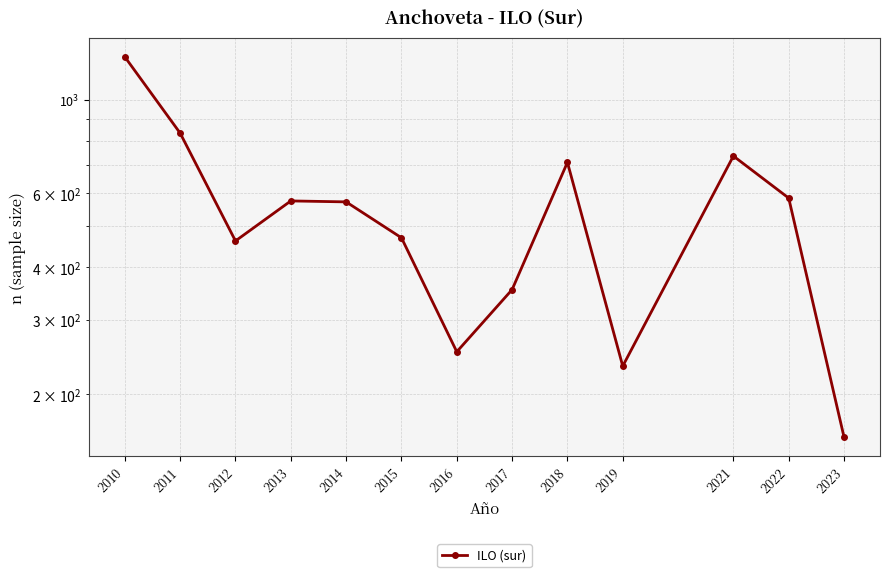

How many lines are shown in the chart?

1